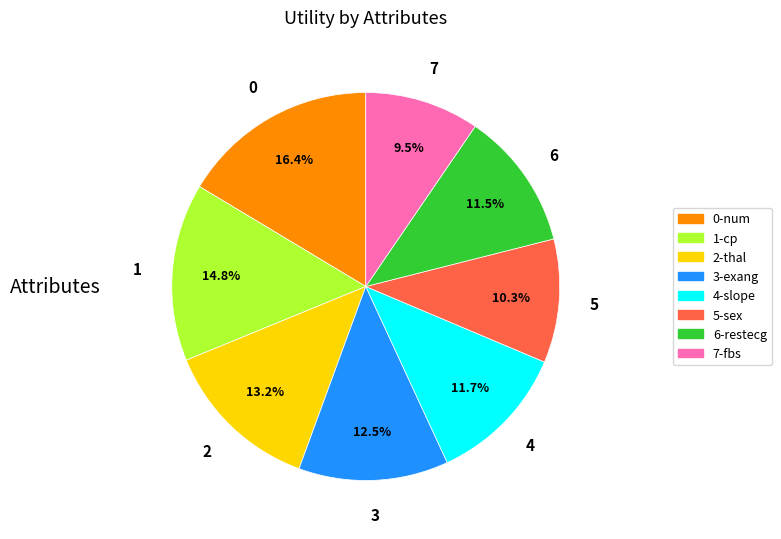

Is there a majority slice in this chart?

No